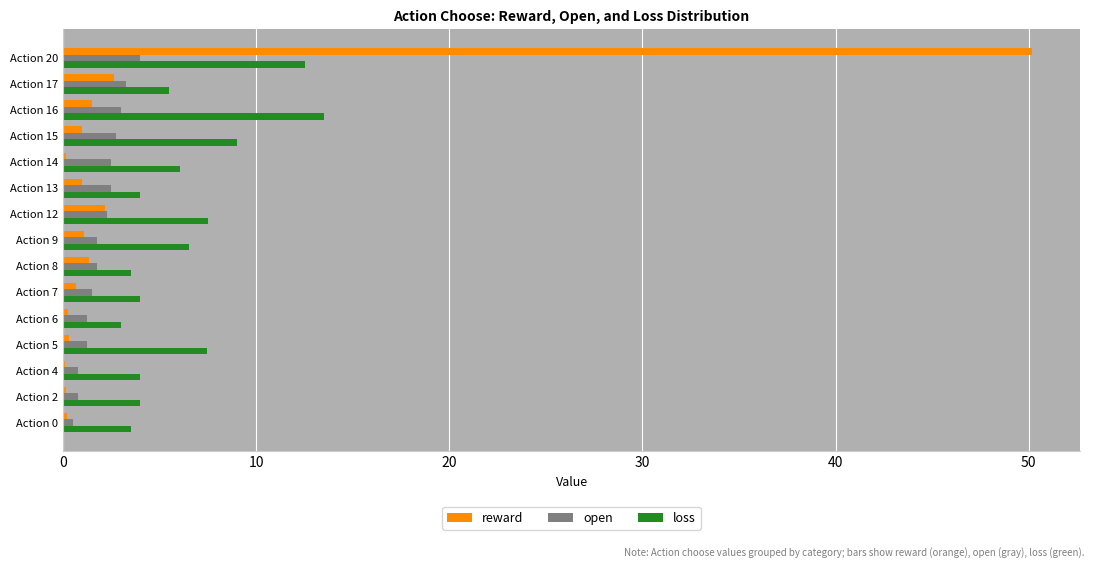

What is the sum of all reward values?

62.7